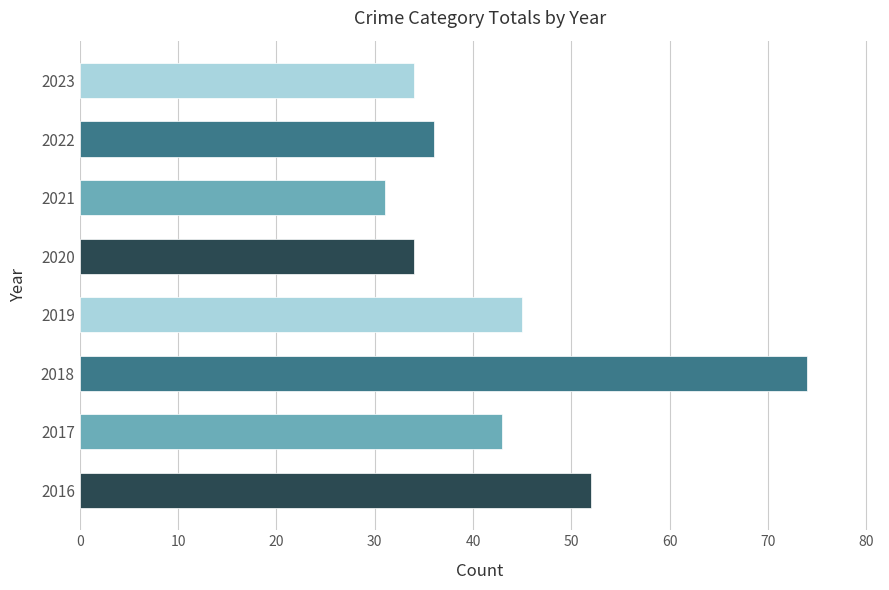

What is the average value?

44